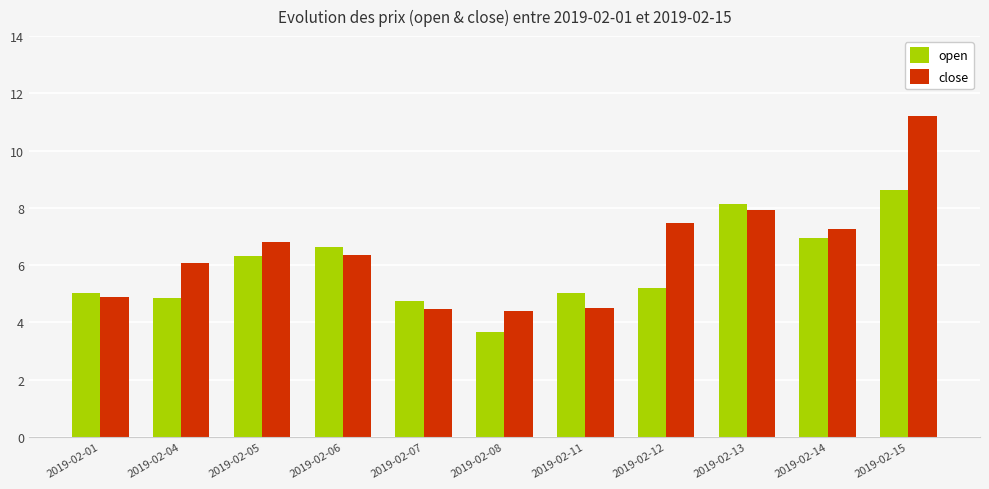

What is the approximate value of open at 2019-02-07?

4.8